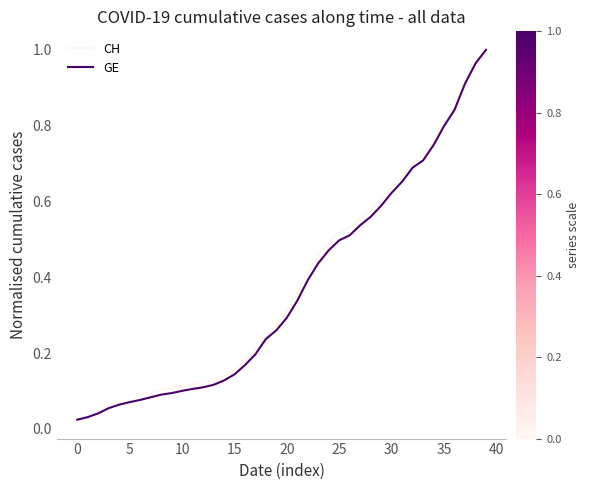

Which series has the largest range (max minus min)?

CH